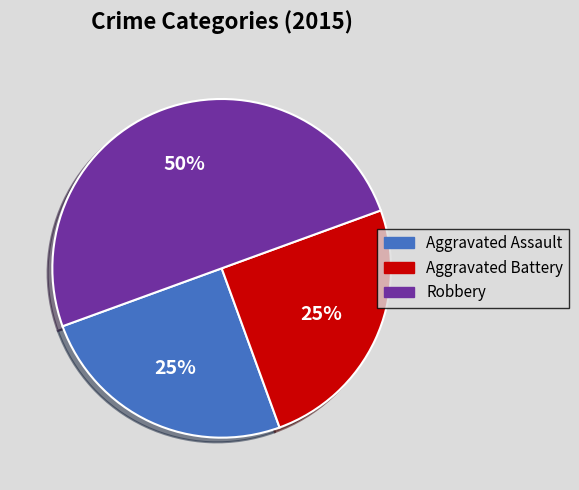

Does Aggravated Battery account for over 50% of the chart?

No